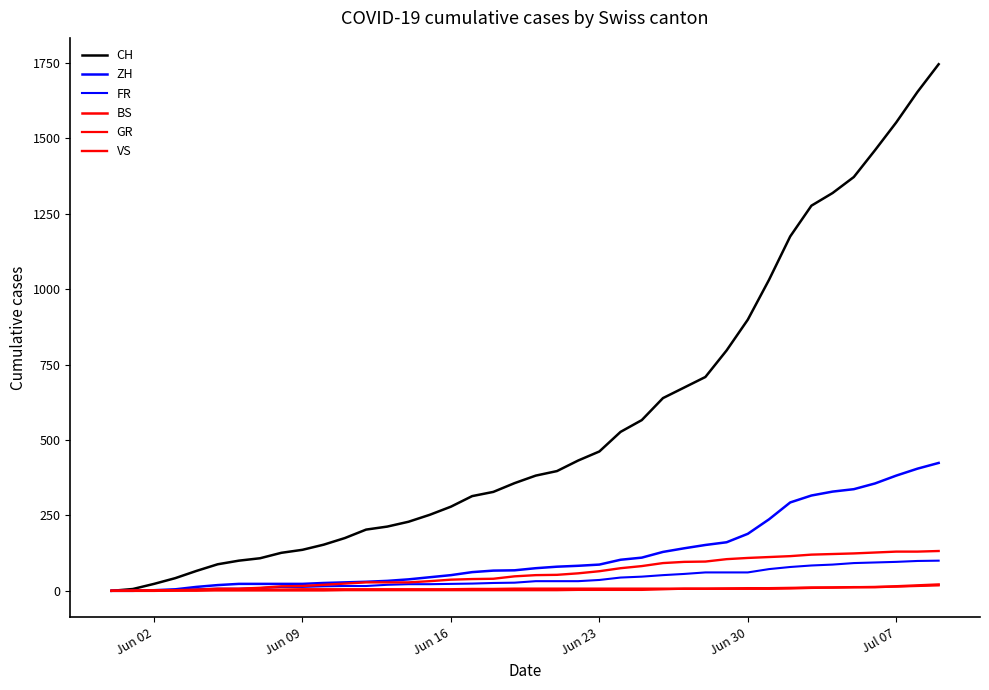

What is the value of the GR point at the 31st from the left?

9